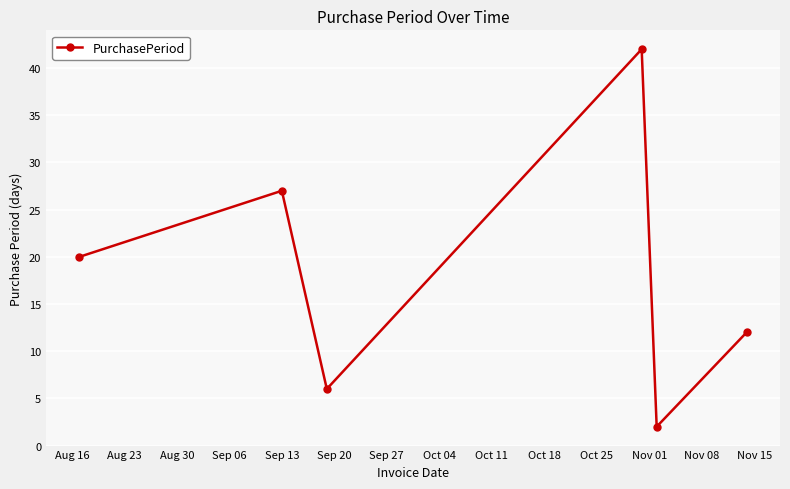

Reading right to left, extract all data points from this chart.

12	2	42	6	27	20